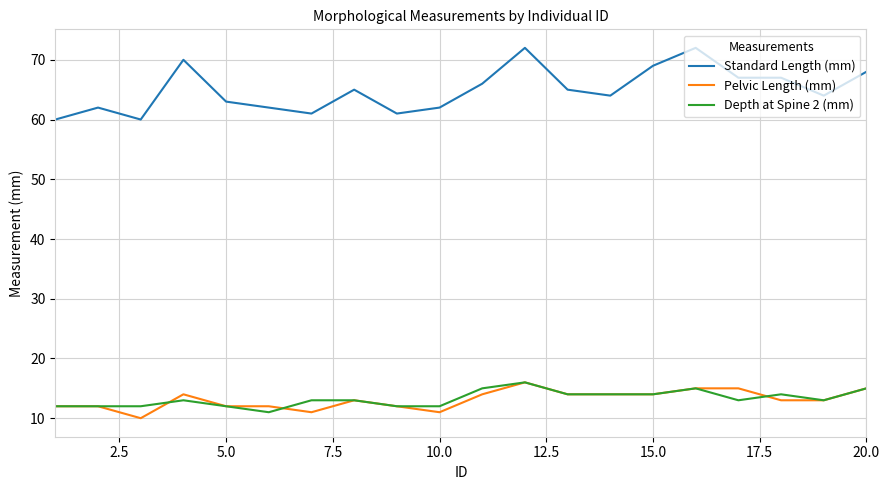

True or false: Depth at Spine 2 (mm) and Standard Length (mm) intersect in this chart.

False